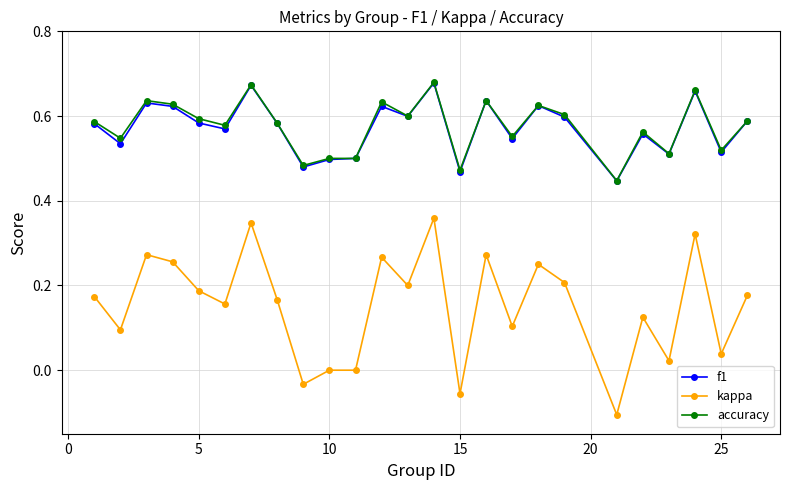

True or false: accuracy has more than 2 points higher than both neighbors.

True